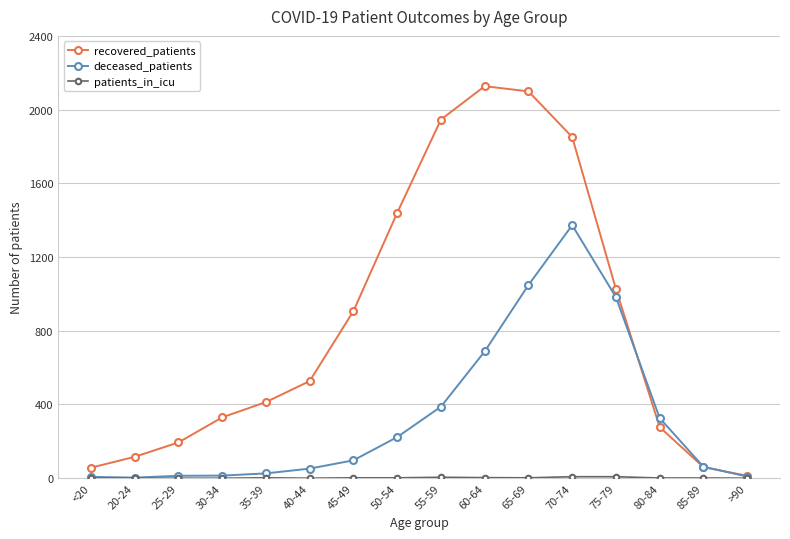

Which series has the largest total across all categories?

recovered_patients